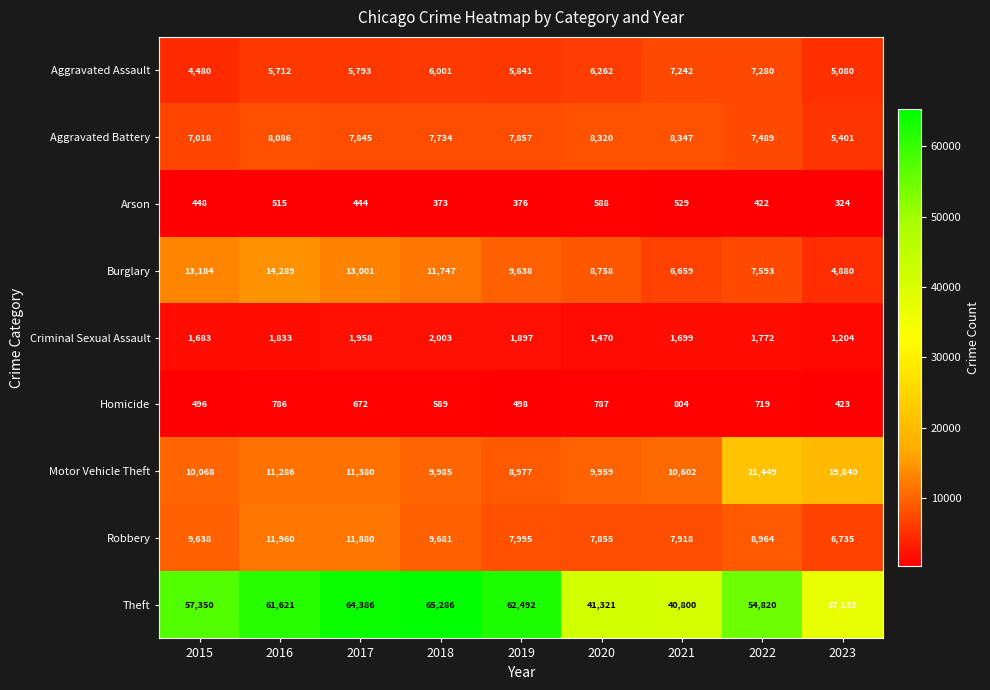

Between 2019 and 2021, which series saw the biggest shift?

Theft